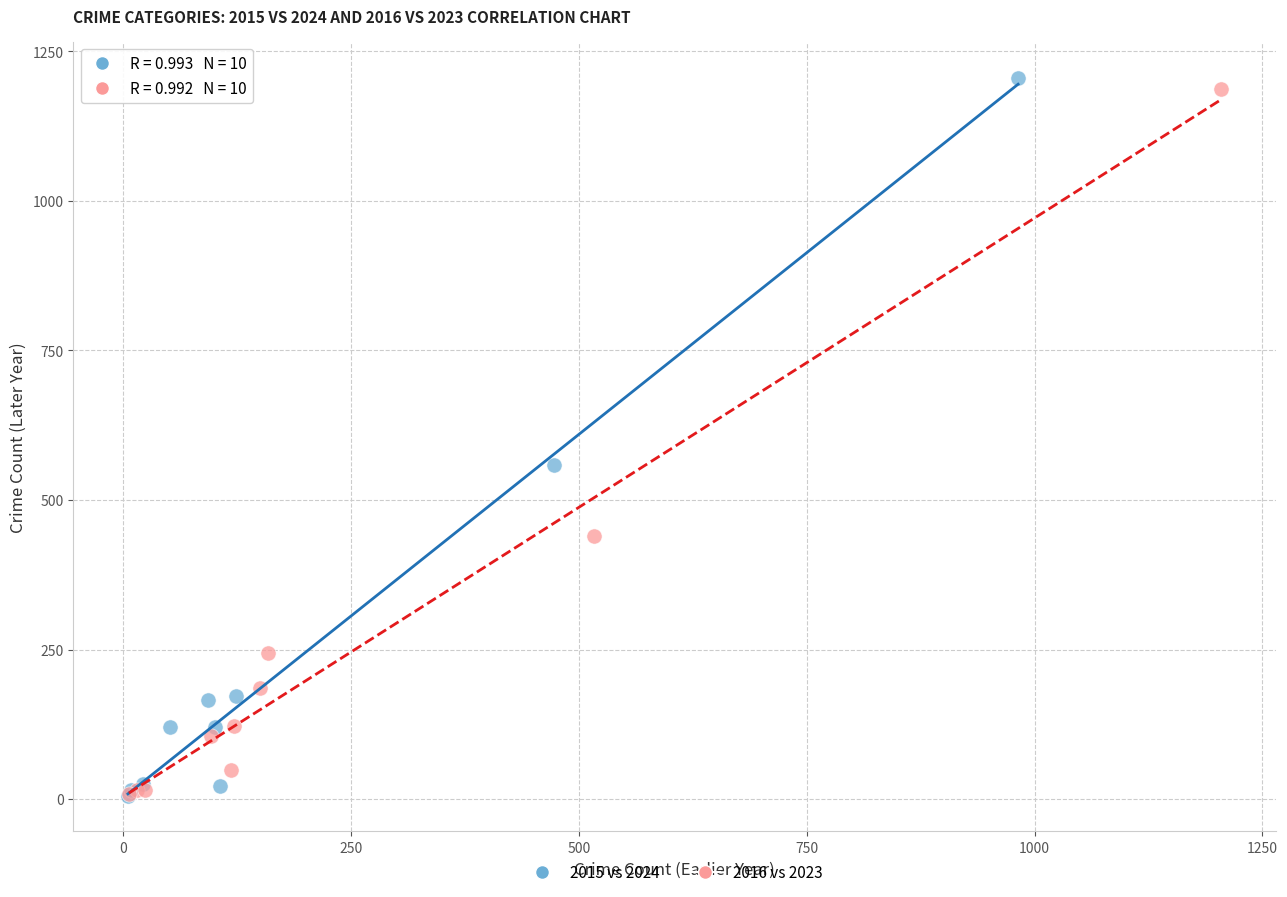

Which series has the widest spread of Y values?

2015 vs 2024